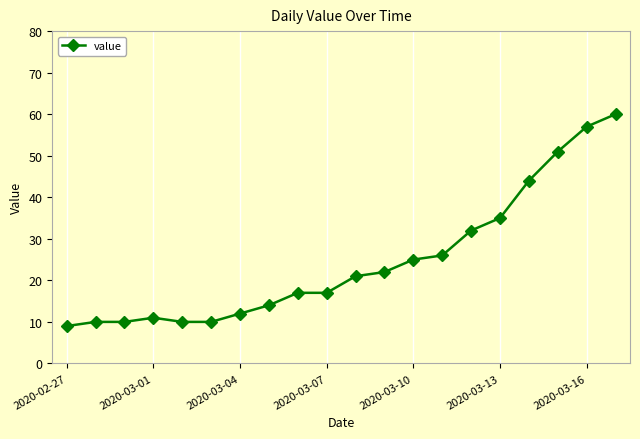

What is the maximum value shown in the chart?

60